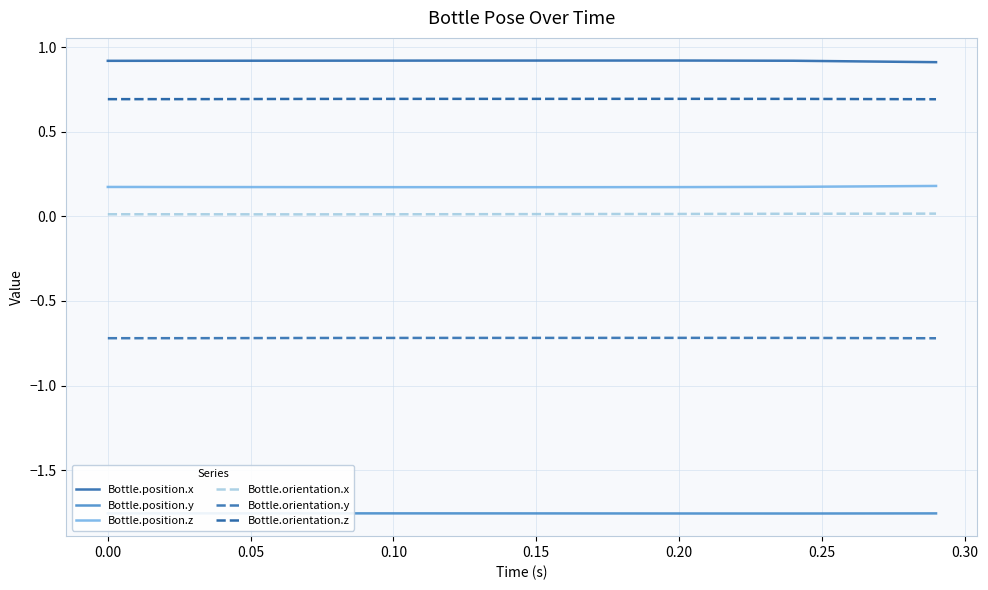

Reading left to right, what are all the values shown in this chart?

Bottle.position.x: 0.9	0.9	0.9	0.9	0.9	0.9	0.9	0.9	0.9	0.9	0.9	0.9	0.9	0.9	0.9	0.9	0.9	0.9	0.9	0.9	0.9	0.9	0.9	0.9	0.9	0.9	0.9	0.9	0.9	0.9
Bottle.position.y: -1.8	-1.8	-1.8	-1.8	-1.8	-1.8	-1.8	-1.8	-1.8	-1.8	-1.8	-1.8	-1.8	-1.8	-1.8	-1.8	-1.8	-1.8	-1.8	-1.8	-1.8	-1.8	-1.8	-1.8	-1.8	-1.8	-1.8	-1.8	-1.8	-1.8
Bottle.position.z: 0.2	0.2	0.2	0.2	0.2	0.2	0.2	0.2	0.2	0.2	0.2	0.2	0.2	0.2	0.2	0.2	0.2	0.2	0.2	0.2	0.2	0.2	0.2	0.2	0.2	0.2	0.2	0.2	0.2	0.2
Bottle.orientation.x: 0.0	0.0	0.0	0.0	0.0	0.0	0.0	0.0	0.0	0.0	0.0	0.0	0.0	0.0	0.0	0.0	0.0	0.0	0.0	0.0	0.0	0.0	0.0	0.0	0.0	0.0	0.0	0.0	0.0	0.0
Bottle.orientation.y: -0.7	-0.7	-0.7	-0.7	-0.7	-0.7	-0.7	-0.7	-0.7	-0.7	-0.7	-0.7	-0.7	-0.7	-0.7	-0.7	-0.7	-0.7	-0.7	-0.7	-0.7	-0.7	-0.7	-0.7	-0.7	-0.7	-0.7	-0.7	-0.7	-0.7
Bottle.orientation.z: 0.7	0.7	0.7	0.7	0.7	0.7	0.7	0.7	0.7	0.7	0.7	0.7	0.7	0.7	0.7	0.7	0.7	0.7	0.7	0.7	0.7	0.7	0.7	0.7	0.7	0.7	0.7	0.7	0.7	0.7